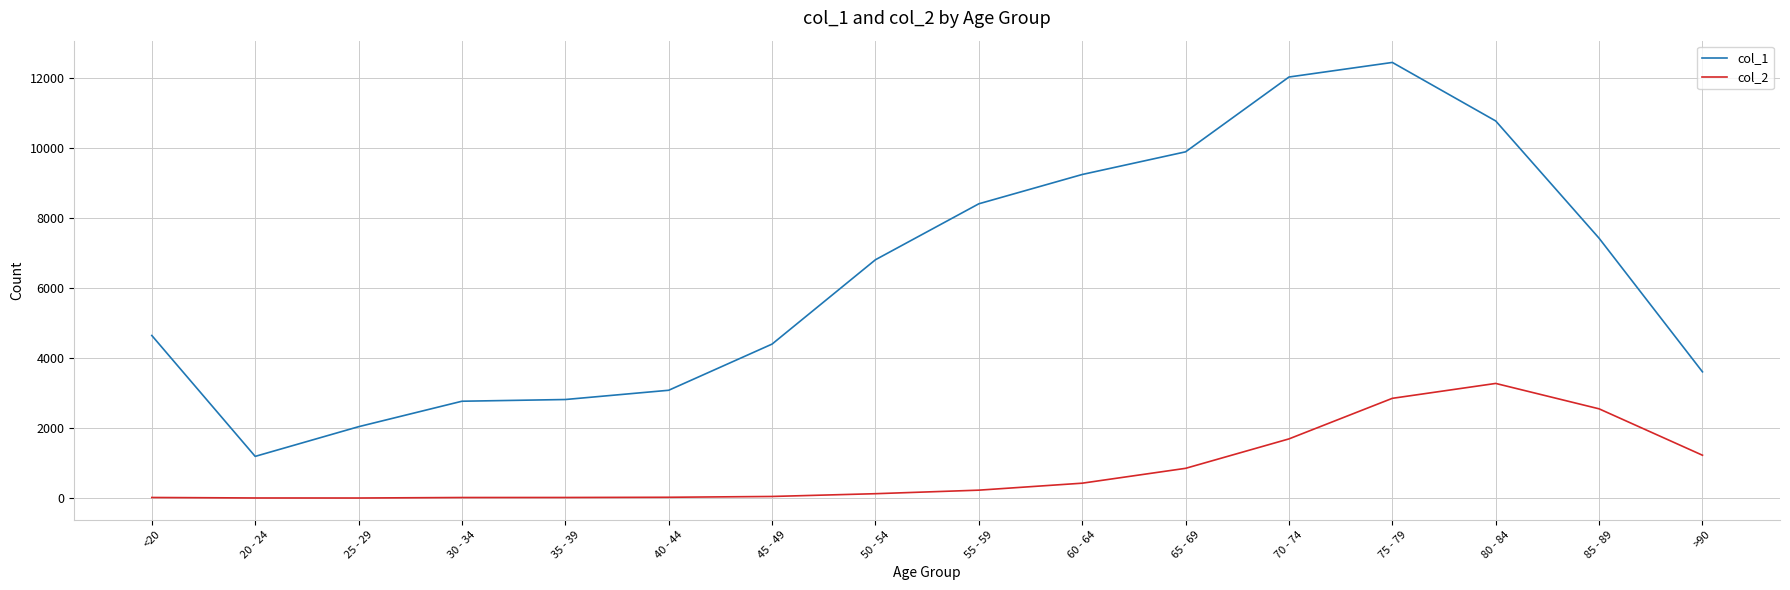

What are all the series names shown in the legend?

col_1, col_2